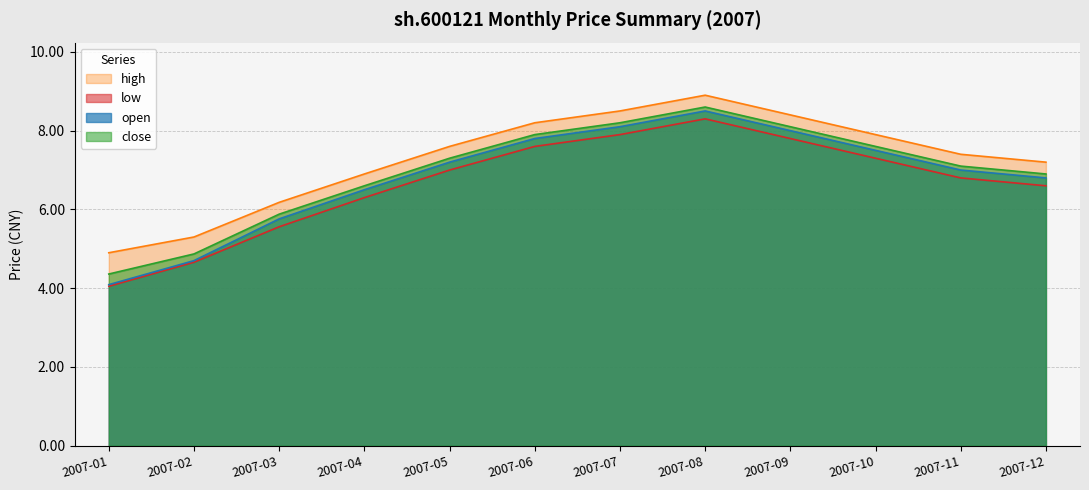

What is the value of the low point at the 12th from the left?

6.6